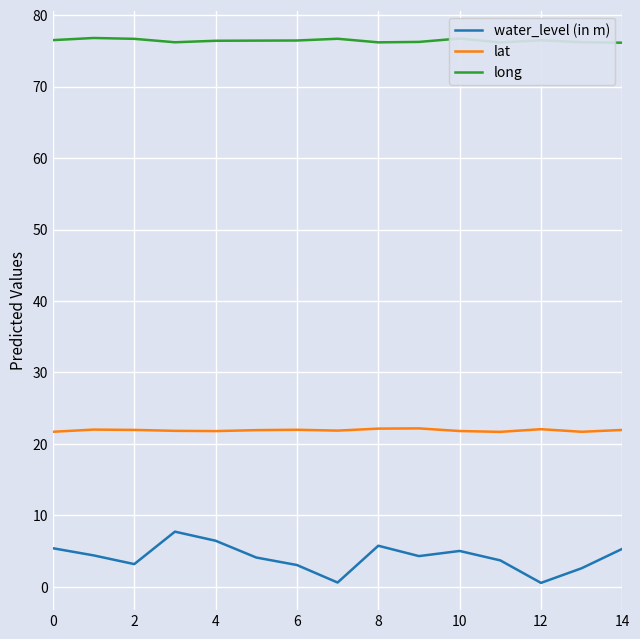

Which series has the widest spread of values?

water_level (in m)